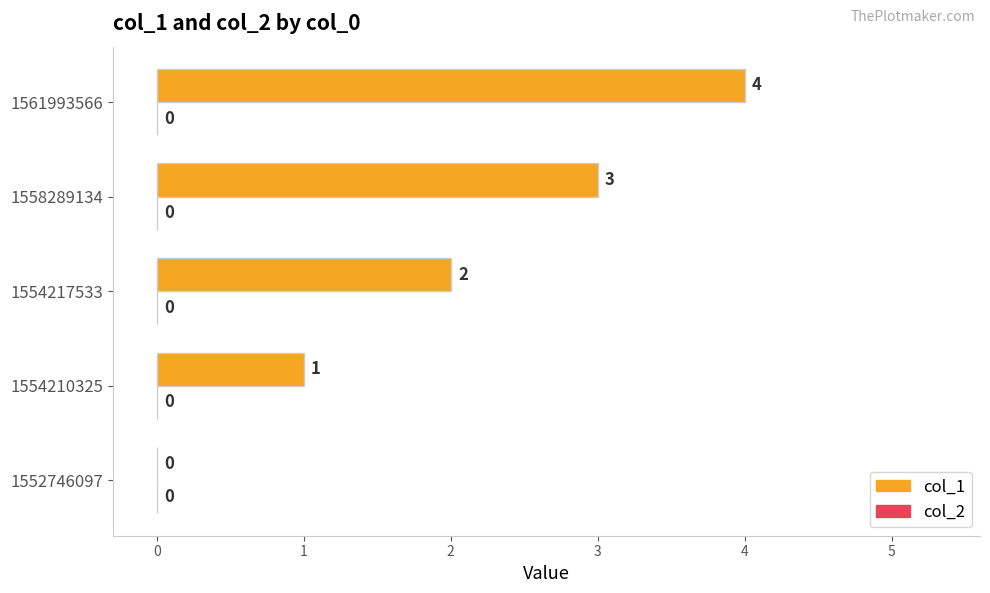

Count the number of categories in the chart.

5